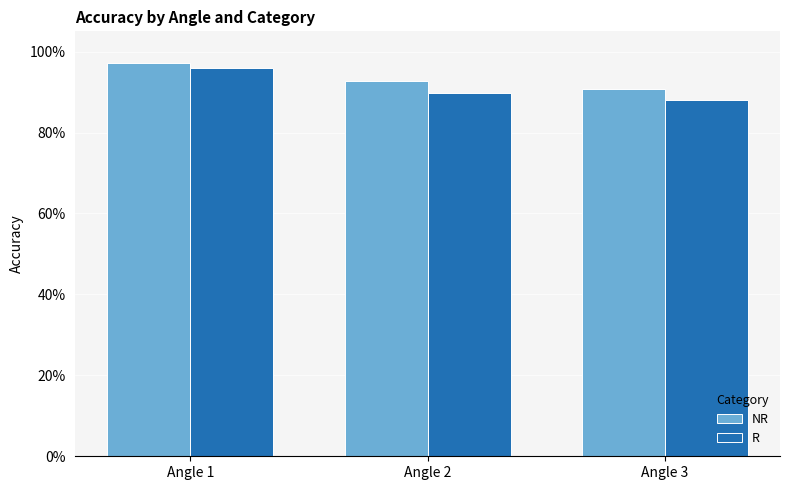

List the labels in order of R value, smallest first.

Angle 3, Angle 2, Angle 1